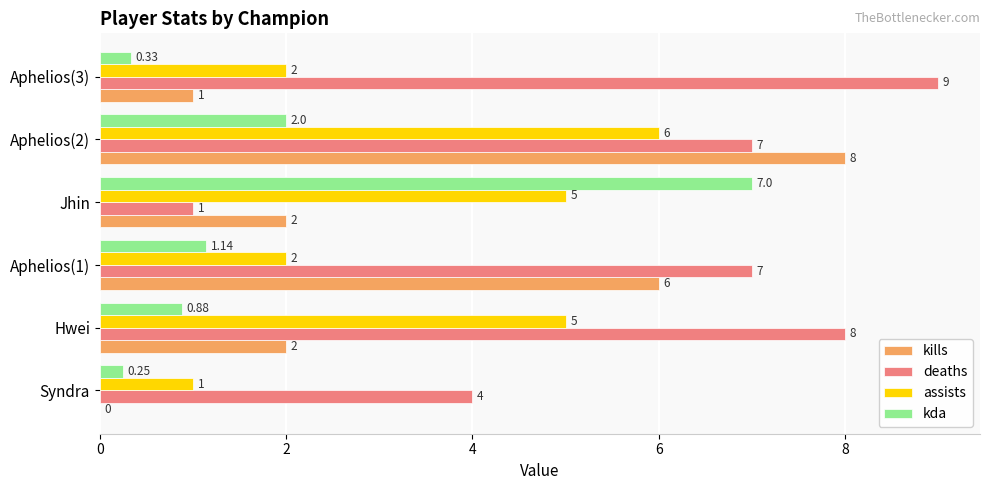

What is the sum of all assists values?

21.0